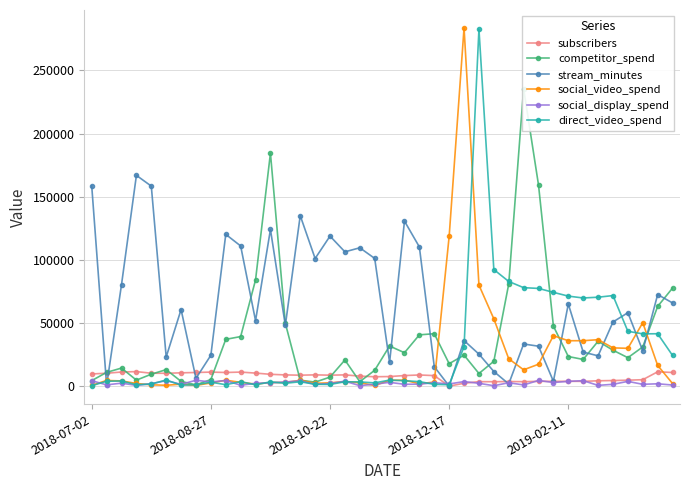

How many lines are shown in the chart?

6